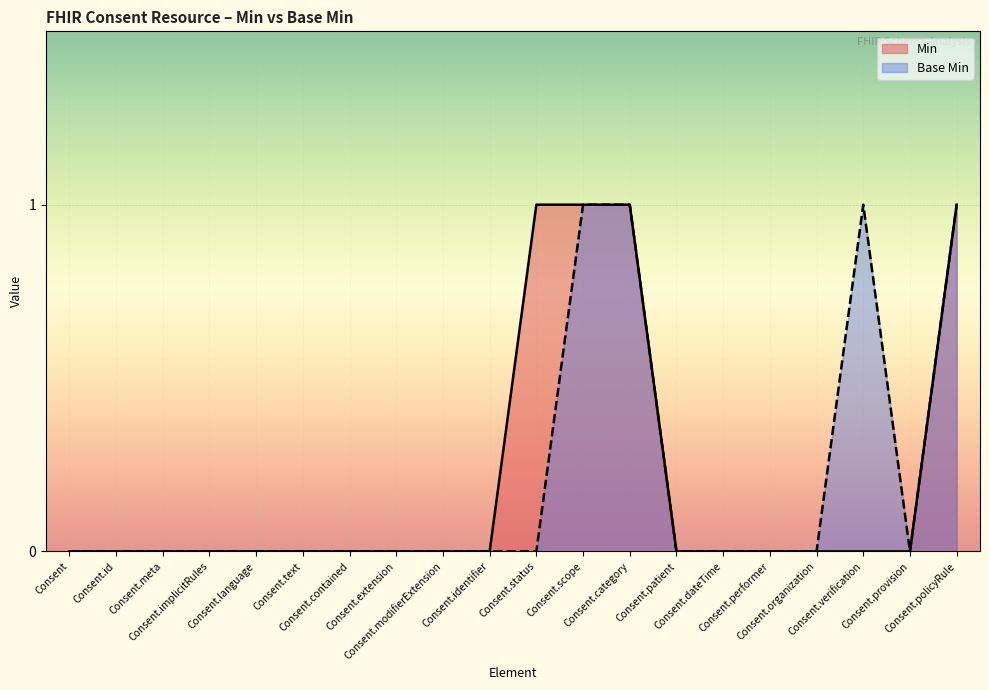

What is the difference between the maximum and minimum values in the Min series?

1